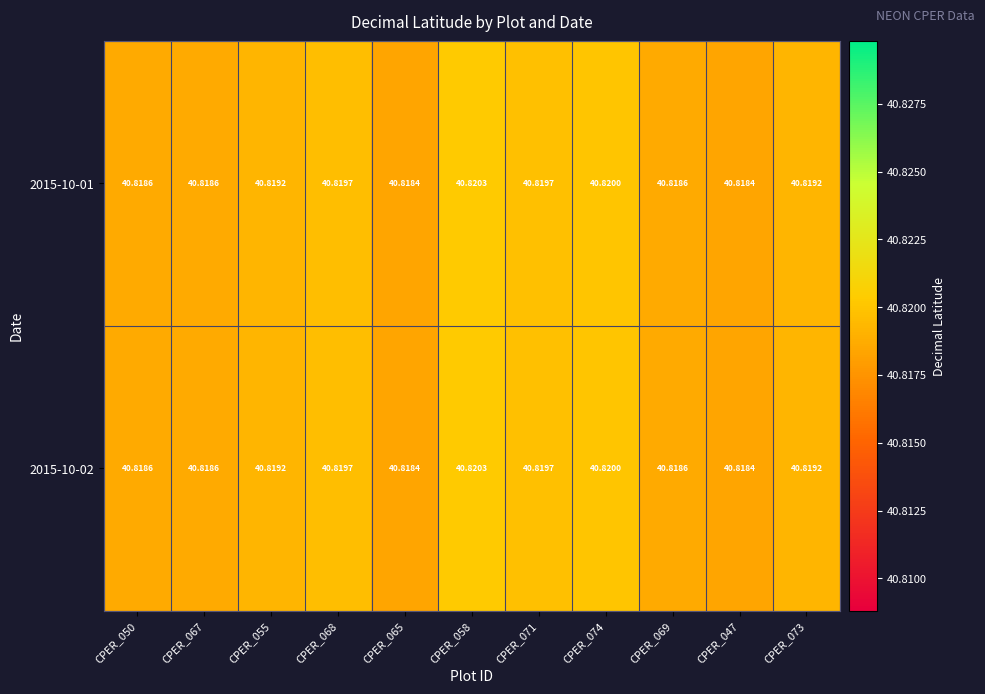

Between CPER_071 and CPER_074, which series saw the biggest shift?

2015-10-01